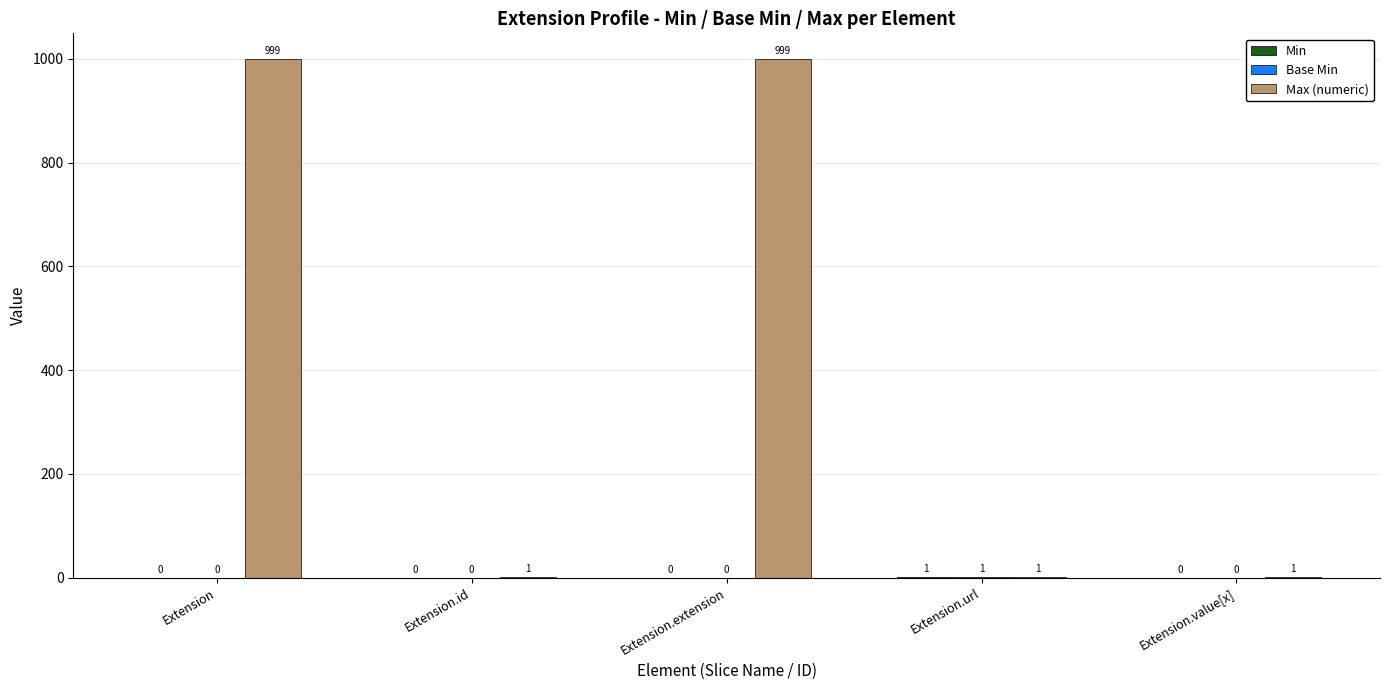

Which series changed the most between Extension and Extension.url?

Max (numeric)